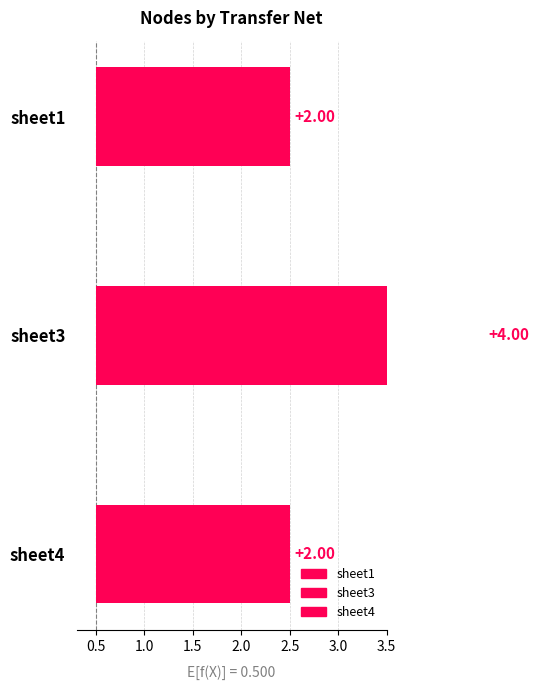

Reading right to left, what are all the values shown in this chart?

sheet4=2	sheet3=4	sheet1=2